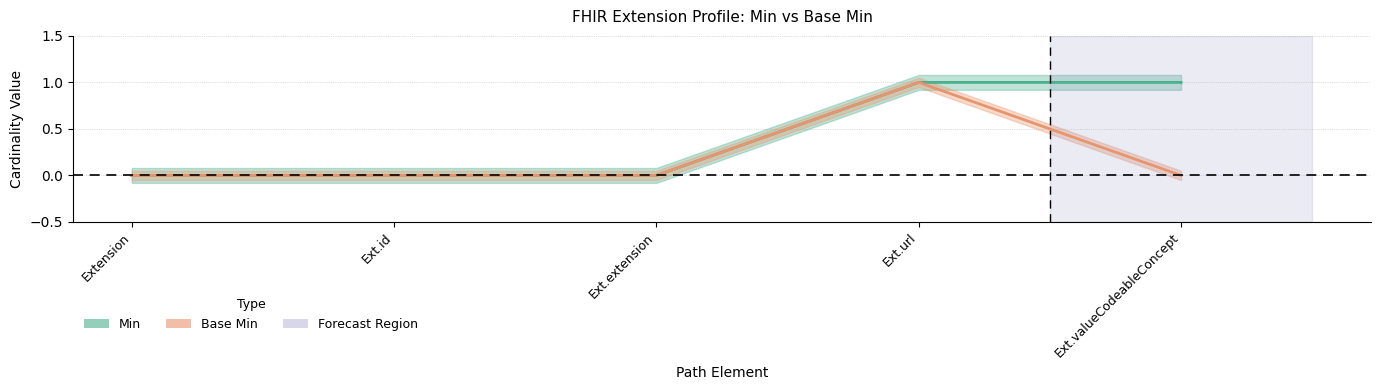

Does the chart have visible grid lines?

Yes